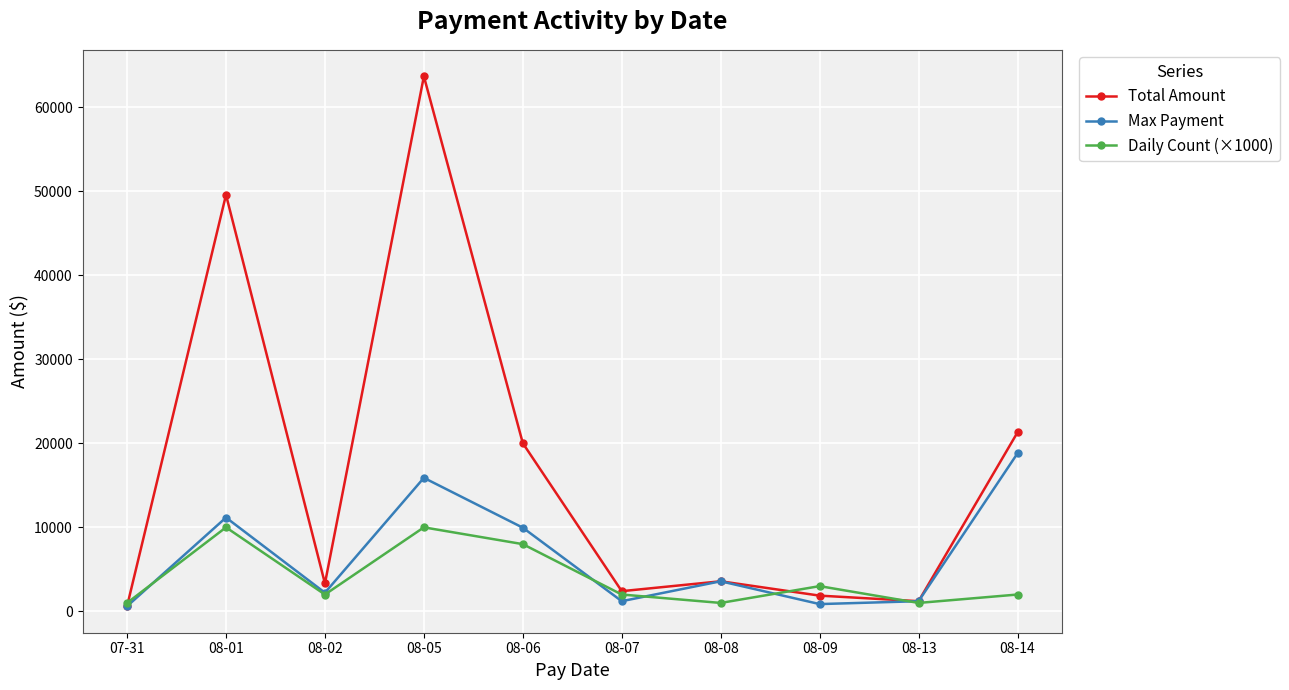

At which label is Max Payment closest to 9710?

08-06